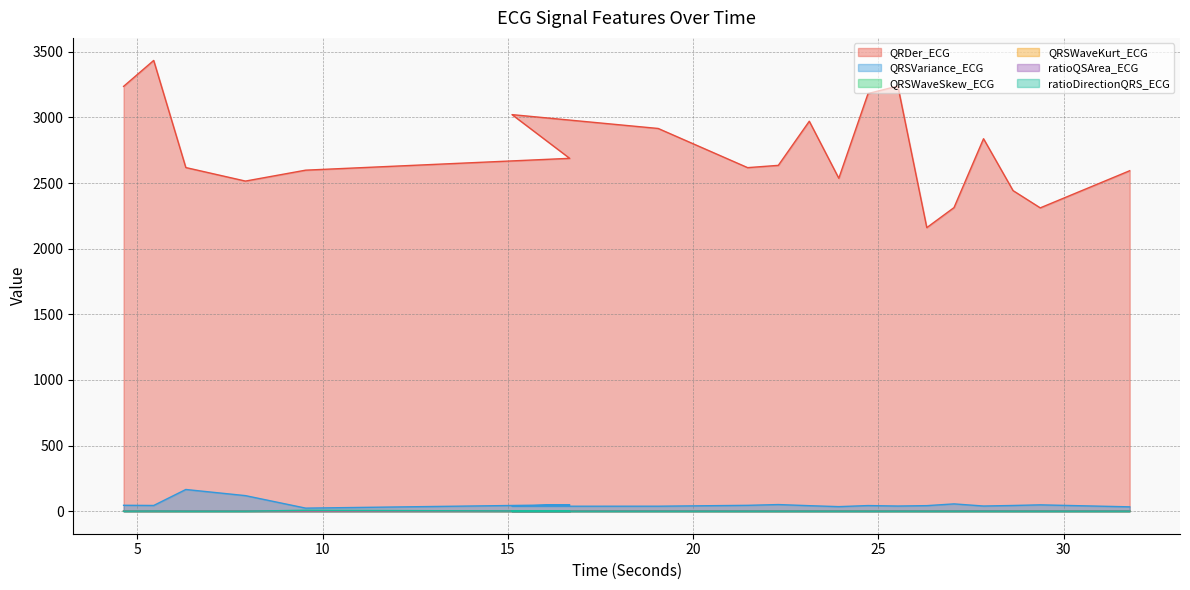

Reading left to right, list all the values displayed in this chart.

QRDer_ECG: 4.625=3237.1	5.4375=3434.8	6.3046875=2618.5	7.9140625=2515.4	9.5390625=2598.6	16.6640625=2688.8	15.109375=3021.8	19.0546875=2916.3	21.46875=2617.8	22.296875=2635.2	23.1328125=2971.4	23.9296875=2536.8	24.71875=3182.3	25.5234375=3239.3	26.3046875=2160.8	27.0390625=2313.3	27.8359375=2838.3	28.6328125=2442.9	29.3671875=2311.3	31.78125=2594.3
QRSVariance_ECG: 4.625=45.0	5.4375=43.5	6.3046875=165.4	7.9140625=118.6	9.5390625=23.3	16.6640625=49.0	15.109375=37.7	19.0546875=38.0	21.46875=44.6	22.296875=50.5	23.1328125=42.0	23.9296875=34.7	24.71875=42.8	25.5234375=39.2	26.3046875=42.3	27.0390625=55.6	27.8359375=39.4	28.6328125=43.5	29.3671875=48.3	31.78125=33.1
QRSWaveSkew_ECG: 4.625=1.8	5.4375=1.2	6.3046875=1.2	7.9140625=1.4	9.5390625=1.6	16.6640625=1.5	15.109375=1.5	19.0546875=1.7	21.46875=1.3	22.296875=1.2	23.1328125=1.3	23.9296875=1.4	24.71875=1.5	25.5234375=1.4	26.3046875=1.4	27.0390625=1.3	27.8359375=1.5	28.6328125=1.3	29.3671875=1.5	31.78125=1.3
QRSWaveKurt_ECG: 4.625=2.1	5.4375=0.4	6.3046875=1.1	7.9140625=1.5	9.5390625=1.8	16.6640625=1.4	15.109375=1.5	19.0546875=1.8	21.46875=0.9	22.296875=0.6	23.1328125=1.0	23.9296875=1.5	24.71875=1.3	25.5234375=1.4	26.3046875=1.1	27.0390625=0.8	27.8359375=1.4	28.6328125=1.2	29.3671875=1.5	31.78125=1.1
ratioQSArea_ECG: 4.625=1.0	5.4375=0.8	6.3046875=1.2	7.9140625=1.1	9.5390625=1.3	16.6640625=1.6	15.109375=1.2	19.0546875=1.3	21.46875=1.0	22.296875=0.7	23.1328125=0.9	23.9296875=1.0	24.71875=0.4	25.5234375=1.3	26.3046875=0.8	27.0390625=1.0	27.8359375=1.6	28.6328125=0.9	29.3671875=1.0	31.78125=1.1
ratioDirectionQRS_ECG: 4.625=0.1	5.4375=0.9	6.3046875=0.1	7.9140625=0.1	9.5390625=7.1	16.6640625=0.1	15.109375=0.2	19.0546875=0.1	21.46875=0.2	22.296875=0.2	23.1328125=0.2	23.9296875=0.2	24.71875=0.2	25.5234375=0.2	26.3046875=0.2	27.0390625=0.2	27.8359375=0.2	28.6328125=0.2	29.3671875=0.1	31.78125=0.2